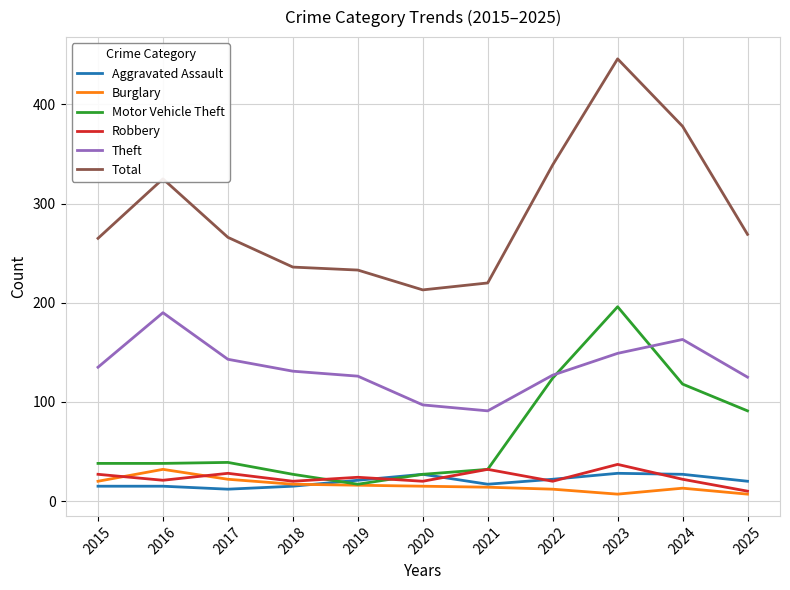

What is the approximate value of Aggravated Assault at 2021?

17